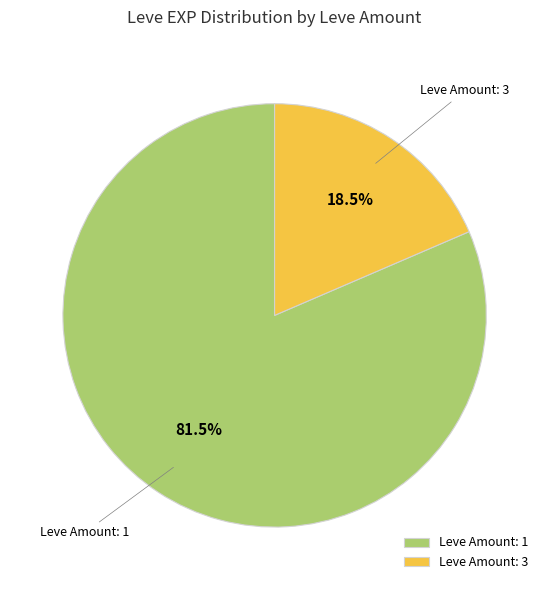

Rank the categories by value from lowest to highest.

Leve Amount: 3, Leve Amount: 1